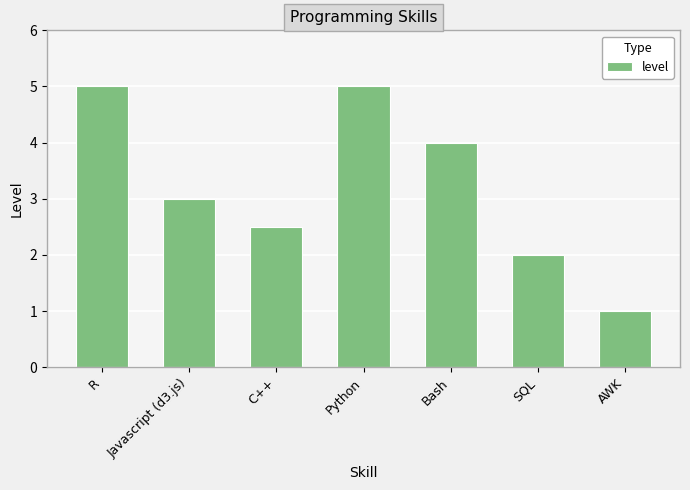

True or false: the data shows 4.5 at C++.

False